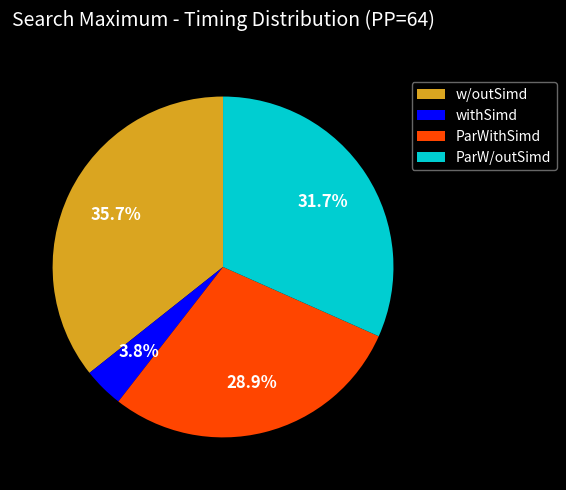

To the nearest percent, what percentage of the pie is w/outSimd?

36%